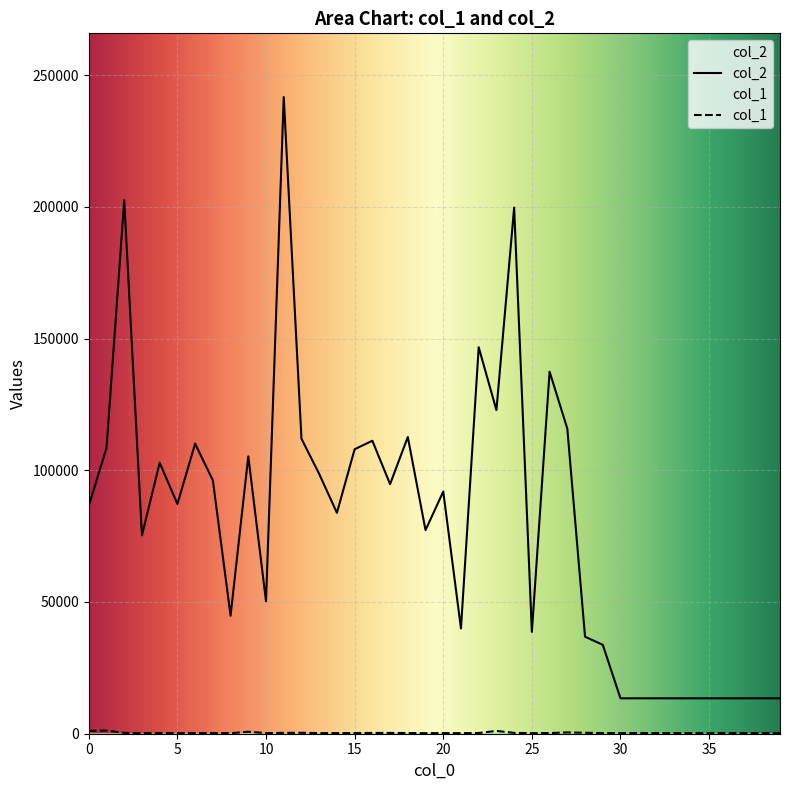

Reading left to right, what are all the values shown in this chart?

col_2: 0=86517	1=108457	2=202509	3=75286	4=102841	5=87223	6=110091	7=96209	8=44789	9=105289	10=50285	11=241680	12=111984	13=98609	14=83848	15=107977	16=111203	17=94734	18=112636	19=77275	20=91903	21=39958	22=146689	23=122831	24=199715	25=38660	26=137420	27=115813	28=36814	29=33751	30=13440	31=13440	32=13440	33=13440	34=13440	35=13440	36=13440	37=13440	38=13440	39=13440
col_1: 0=1062	1=1202	2=322	3=216	4=240	5=247	6=248	7=282	8=198	9=748	10=240	11=325	12=351	13=235	14=226	15=255	16=293	17=301	18=263	19=206	20=245	21=208	22=278	23=1057	24=321	25=224	26=245	27=501	28=357	29=246	30=240	31=240	32=240	33=240	34=240	35=240	36=240	37=240	38=240	39=240